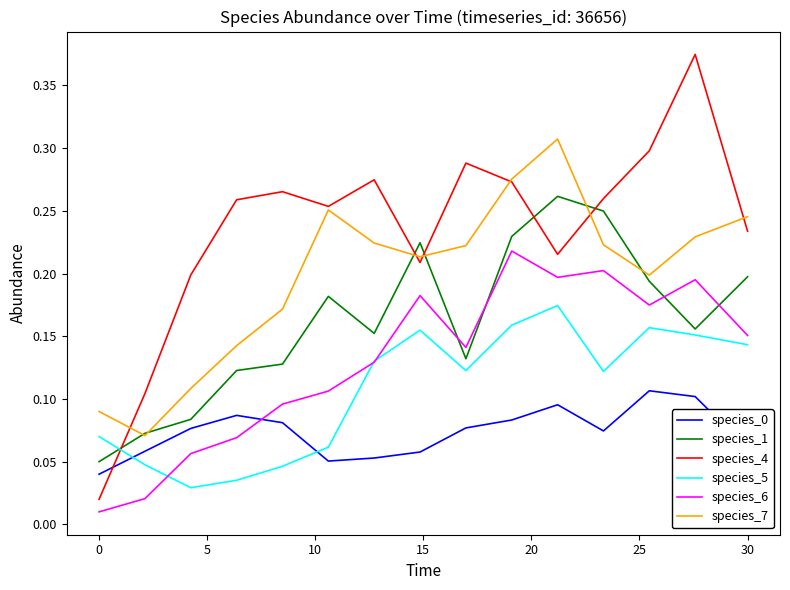

How many intersections are there between species_1 and species_6?

4